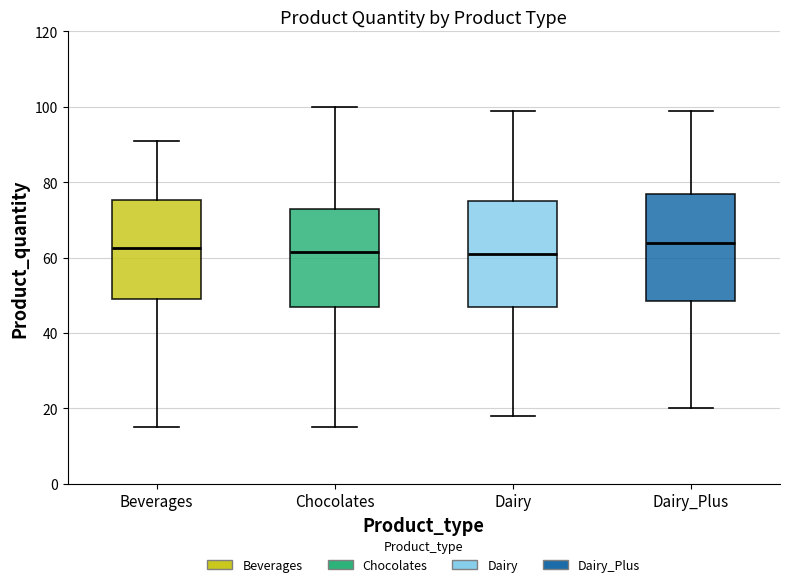

Reading left to right, read every box against the y-axis: the position of its median line, the range the box covers, and the ends of its whiskers. The values are not printed on the chart, so give them approximately, as read against the axis.

Beverages: median 62, box 50 to 76, whiskers 16 to 92
Chocolates: median 62, box 48 to 74, whiskers 16 to 100
Dairy: median 62, box 48 to 76, whiskers 18 to 100
Dairy_Plus: median 64, box 48 to 78, whiskers 20 to 100